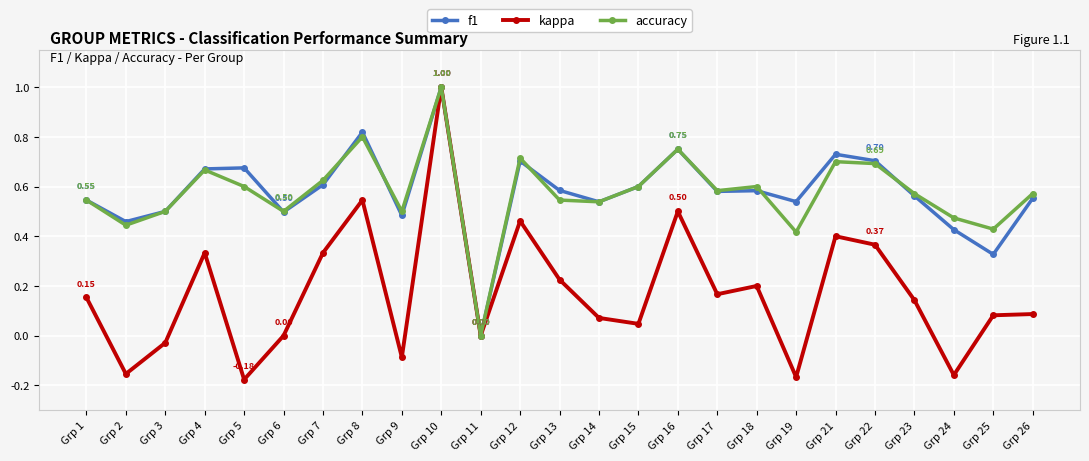

True or false: f1 has more than 2 interior local peaks.

True